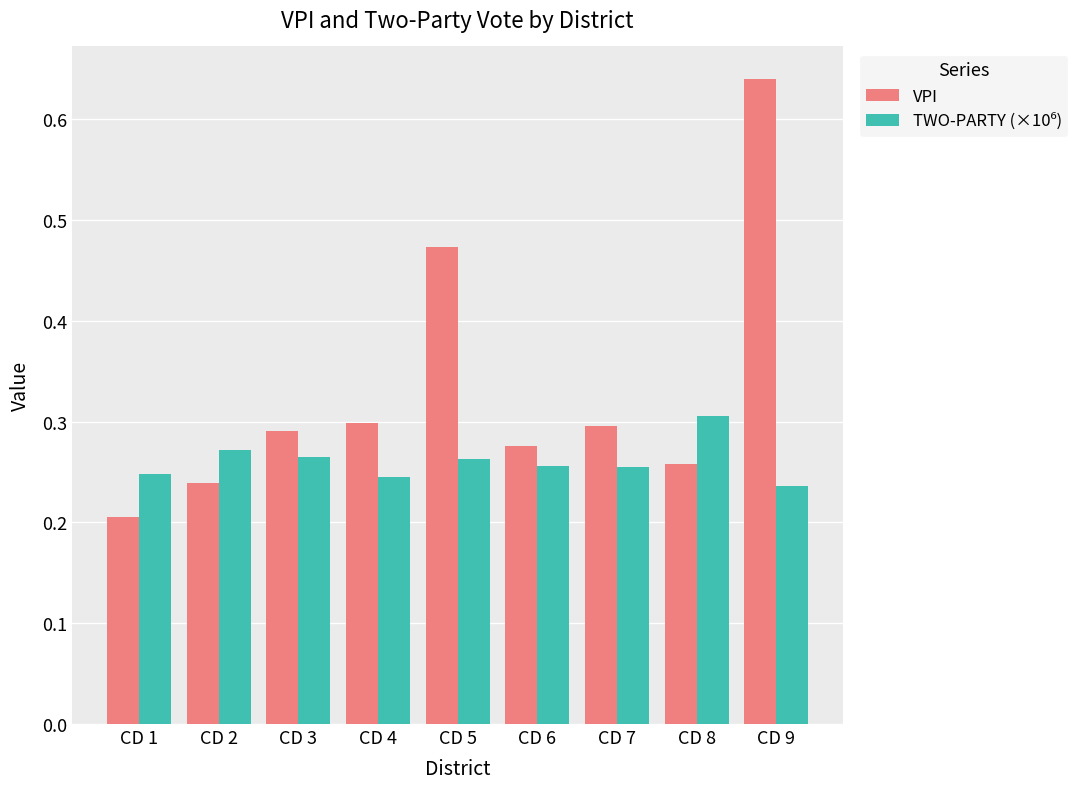

The value of VPI at CD 1 is 0.2. True or false?

True